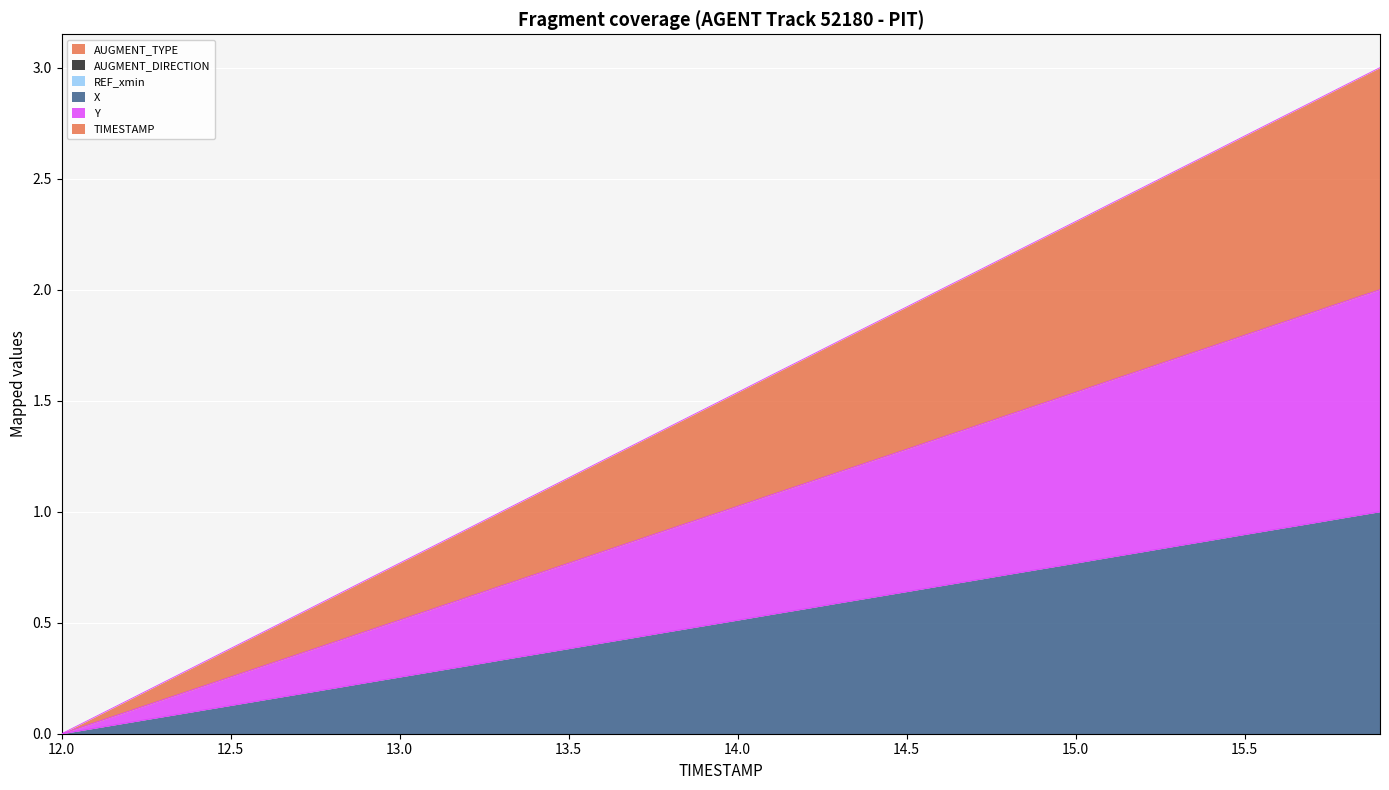

True or false: X and TIMESTAMP intersect in this chart.

False